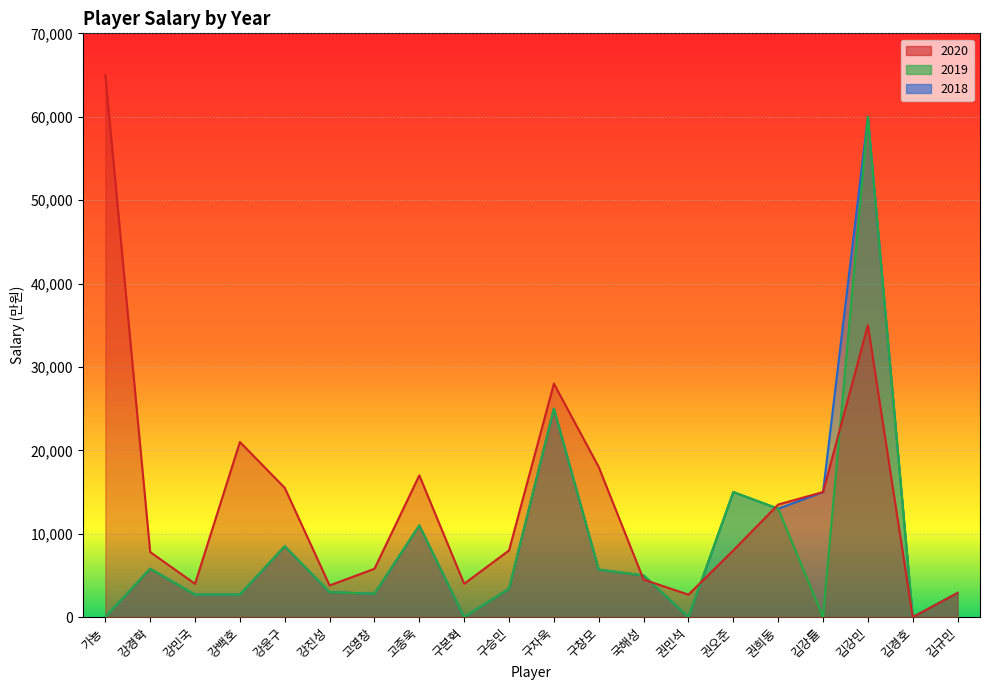

Reading left to right, extract all data points from this chart.

2020: 가뇽=65000	강경학=7800	강민국=4000	강백호=21000	강윤구=15500	강진성=3800	고영창=5800	고종욱=17000	구본혁=4000	구승민=8000	구자욱=28000	구창모=18000	국해성=4500	권민석=2700	권오준=8000	권희동=13500	김강률=15000	김강민=35000	김경호=0	김규민=2900
2019: 가뇽=0	강경학=5800	강민국=2700	강백호=2700	강윤구=8500	강진성=3000	고영창=2800	고종욱=11000	구본혁=0	구승민=3400	구자욱=25000	구창모=5700	국해성=5000	권민석=0	권오준=15000	권희동=13000	김강률=0	김강민=60000	김경호=0	김규민=2900
2018: 가뇽=0	강경학=5800	강민국=2700	강백호=2700	강윤구=8500	강진성=3000	고영창=2800	고종욱=11000	구본혁=0	구승민=3400	구자욱=25000	구창모=5700	국해성=5000	권민석=0	권오준=15000	권희동=13000	김강률=15000	김강민=60000	김경호=0	김규민=2900